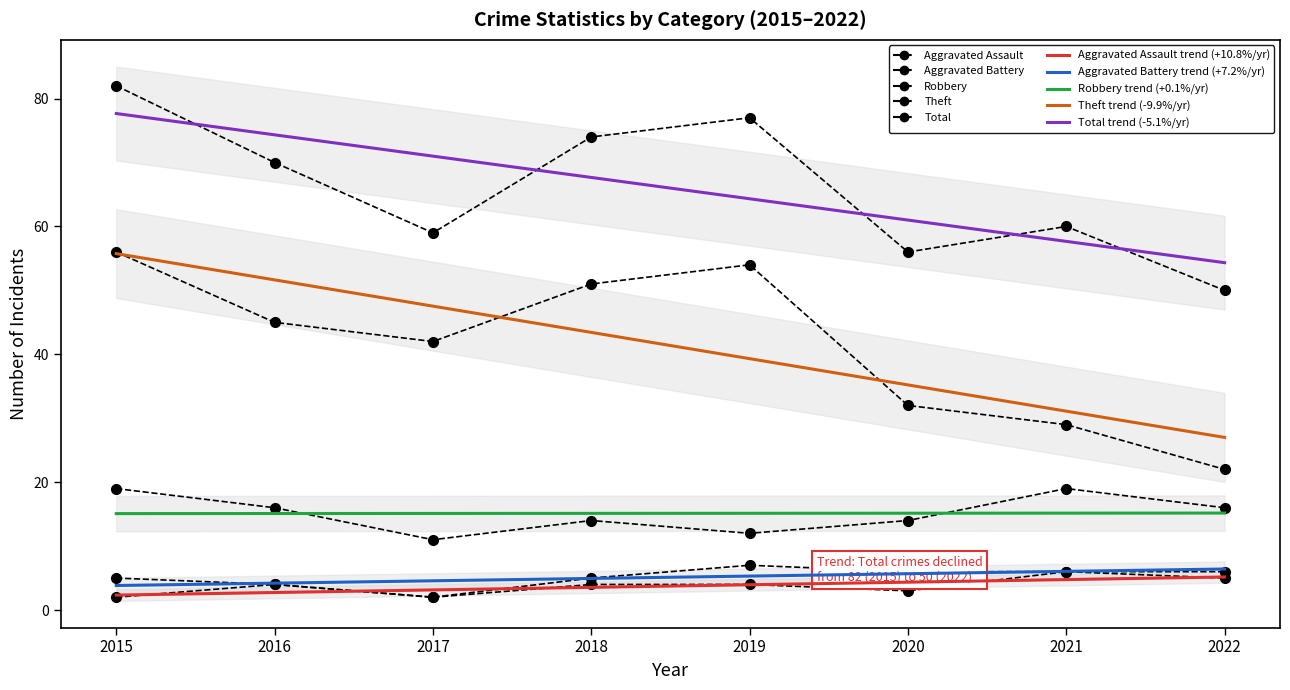

Which series has the largest total across all categories?

Total